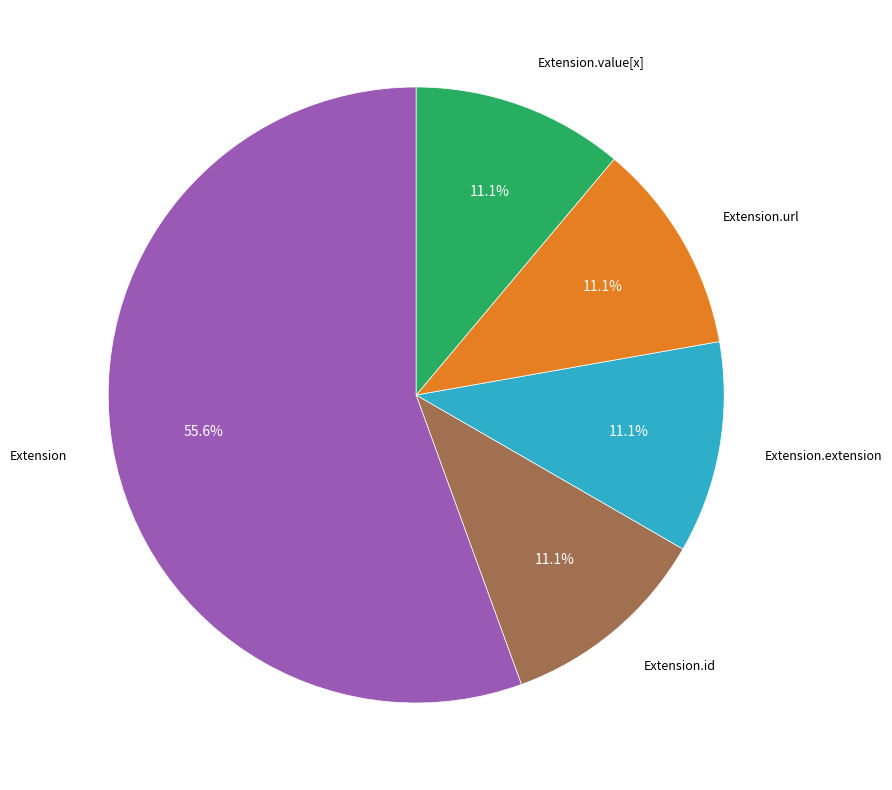

Is there a majority slice in this chart?

Yes